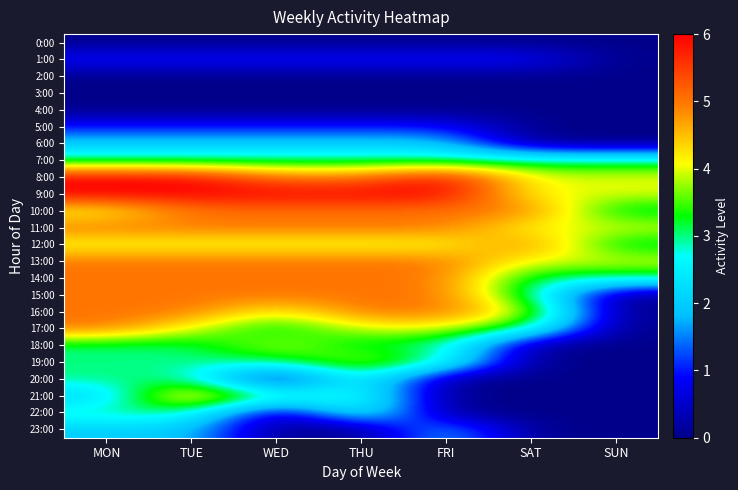

Reading left to right, what are all the values shown in this chart?

0:00: MON=0	TUE=0	WED=0	THU=0	FRI=0	SAT=0	SUN=0
1:00: MON=1	TUE=1	WED=1	THU=1	FRI=1	SAT=1	SUN=0
2:00: MON=0	TUE=0	WED=0	THU=0	FRI=0	SAT=0	SUN=0
3:00: MON=0	TUE=0	WED=0	THU=0	FRI=0	SAT=0	SUN=0
4:00: MON=0	TUE=0	WED=0	THU=0	FRI=0	SAT=0	SUN=0
5:00: MON=1	TUE=1	WED=1	THU=1	FRI=1	SAT=0	SUN=0
6:00: MON=2	TUE=2	WED=2	THU=2	FRI=2	SAT=0	SUN=0
7:00: MON=3	TUE=3	WED=3	THU=3	FRI=3	SAT=3	SUN=3
8:00: MON=6	TUE=6	WED=5	THU=5	FRI=6	SAT=4	SUN=4
9:00: MON=6	TUE=6	WED=6	THU=6	FRI=6	SAT=4	SUN=4
10:00: MON=4	TUE=5	WED=5	THU=5	FRI=5	SAT=5	SUN=3
11:00: MON=5	TUE=5	WED=5	THU=5	FRI=5	SAT=4	SUN=4
12:00: MON=4	TUE=4	WED=4	THU=4	FRI=4	SAT=5	SUN=3
13:00: MON=5	TUE=5	WED=5	THU=5	FRI=5	SAT=4	SUN=4
14:00: MON=5	TUE=5	WED=5	THU=5	FRI=5	SAT=3	SUN=3
15:00: MON=5	TUE=5	WED=5	THU=5	FRI=5	SAT=3	SUN=0
16:00: MON=5	TUE=5	WED=4	THU=5	FRI=5	SAT=4	SUN=0
17:00: MON=5	TUE=4	WED=3	THU=4	FRI=4	SAT=3	SUN=0
18:00: MON=3	TUE=3	WED=4	THU=3	FRI=3	SAT=0	SUN=0
19:00: MON=3	TUE=3	WED=3	THU=4	FRI=3	SAT=0	SUN=0
20:00: MON=3	TUE=3	WED=0	THU=3	FRI=0	SAT=0	SUN=0
21:00: MON=2	TUE=5	WED=3	THU=3	FRI=0	SAT=0	SUN=0
22:00: MON=3	TUE=3	WED=0	THU=3	FRI=0	SAT=0	SUN=0
23:00: MON=2	TUE=2	WED=0	THU=0	FRI=2	SAT=0	SUN=0